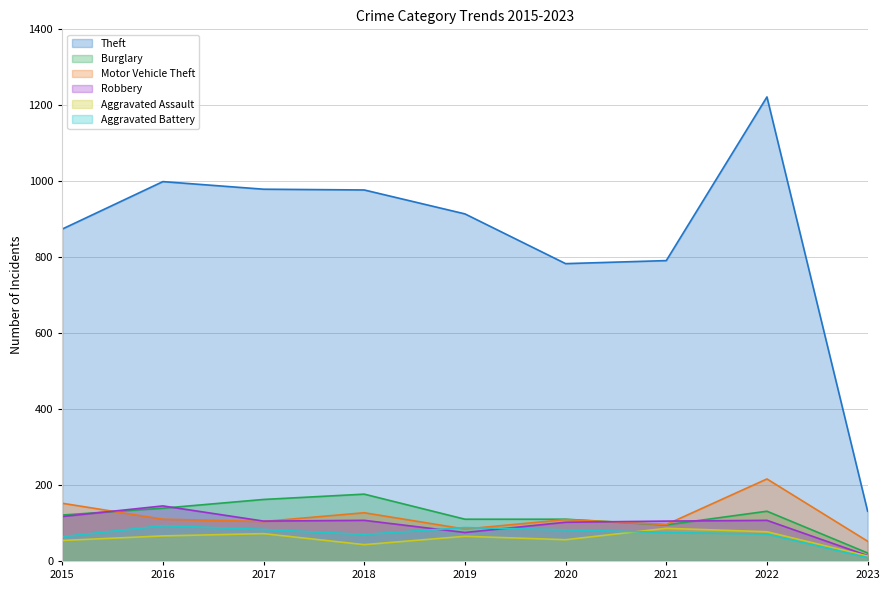

What is the difference between the maximum and second lowest values in the Aggravated Battery series?

29